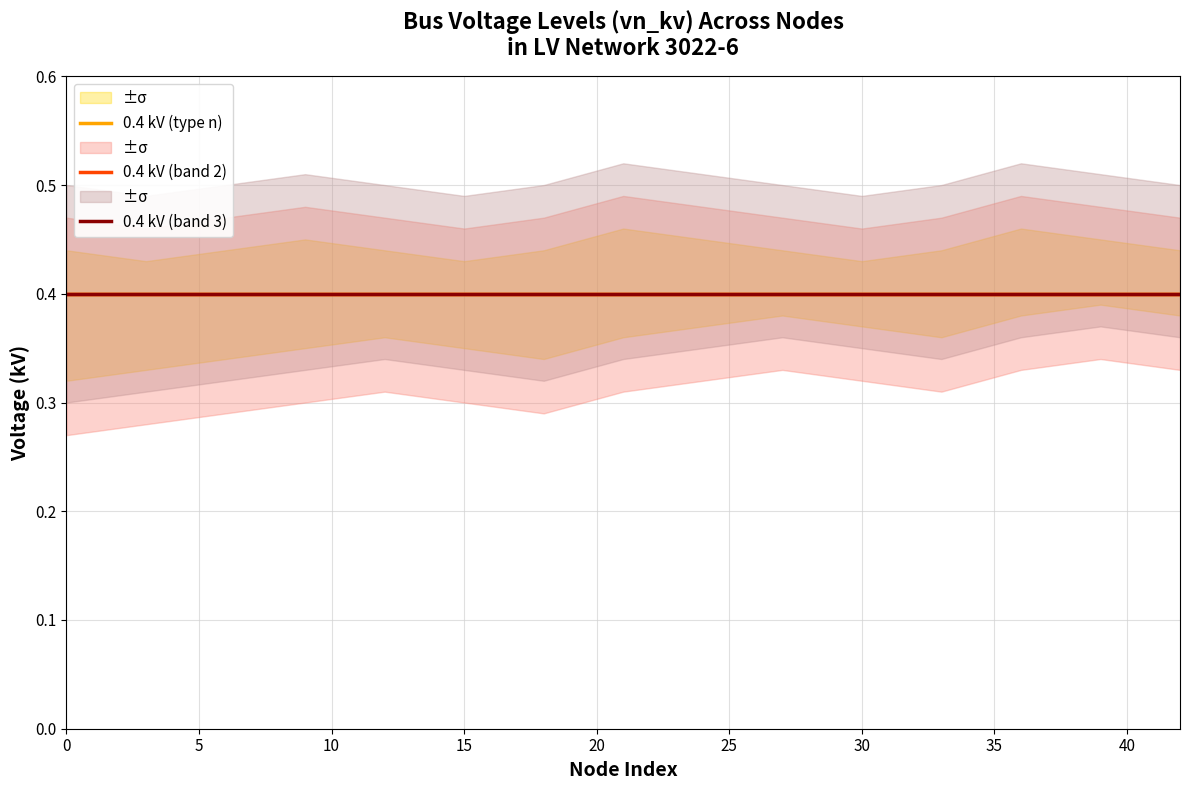

Reading right to left, list all the values displayed in this chart.

vn_kv_low: 0.4	0.4	0.4	0.4	0.4	0.4	0.4	0.4	0.3	0.3	0.4	0.3	0.3	0.3	0.3
vn_kv: 0.4	0.4	0.4	0.4	0.4	0.4	0.4	0.4	0.4	0.4	0.4	0.4	0.4	0.4	0.4
vn_kv_high: 0.4	0.5	0.5	0.4	0.4	0.4	0.5	0.5	0.4	0.4	0.4	0.5	0.4	0.4	0.4